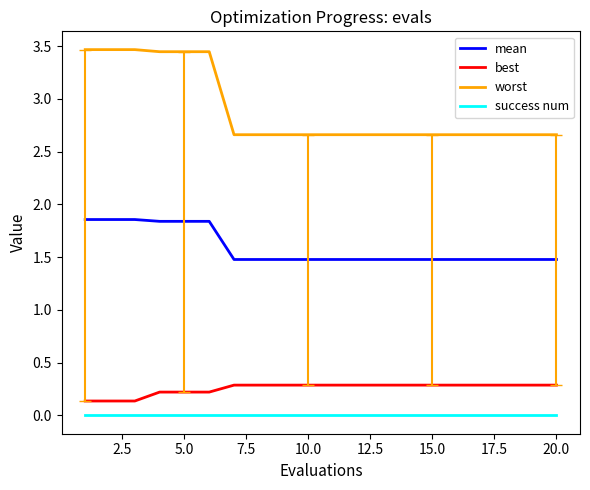

True or false: success num and worst intersect in this chart.

False